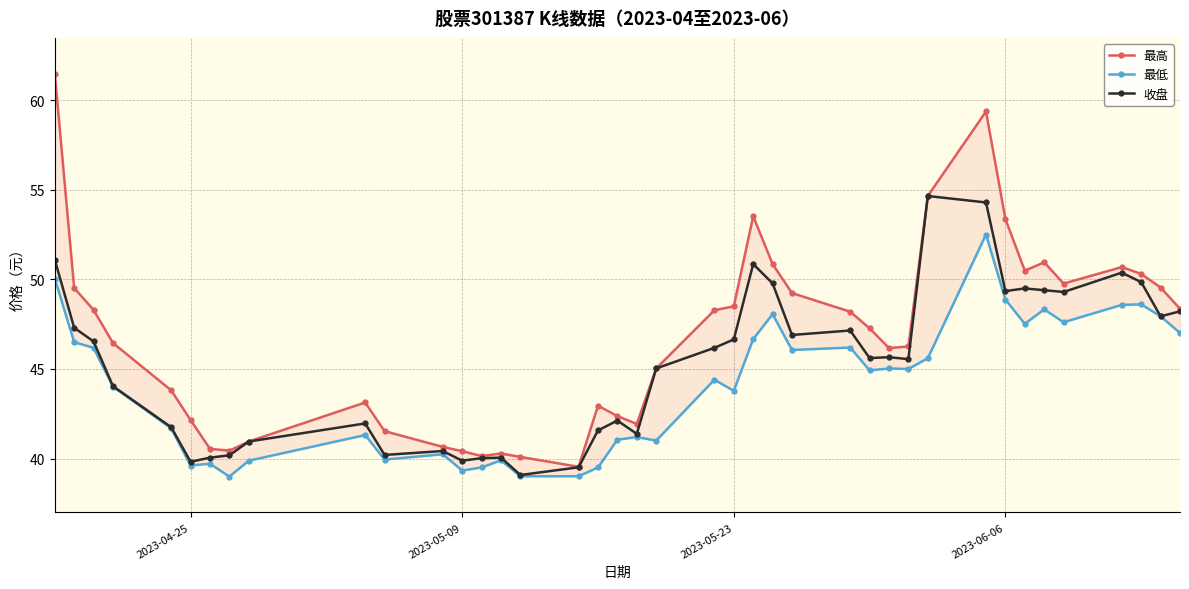

What is the greatest value displayed?

61.5